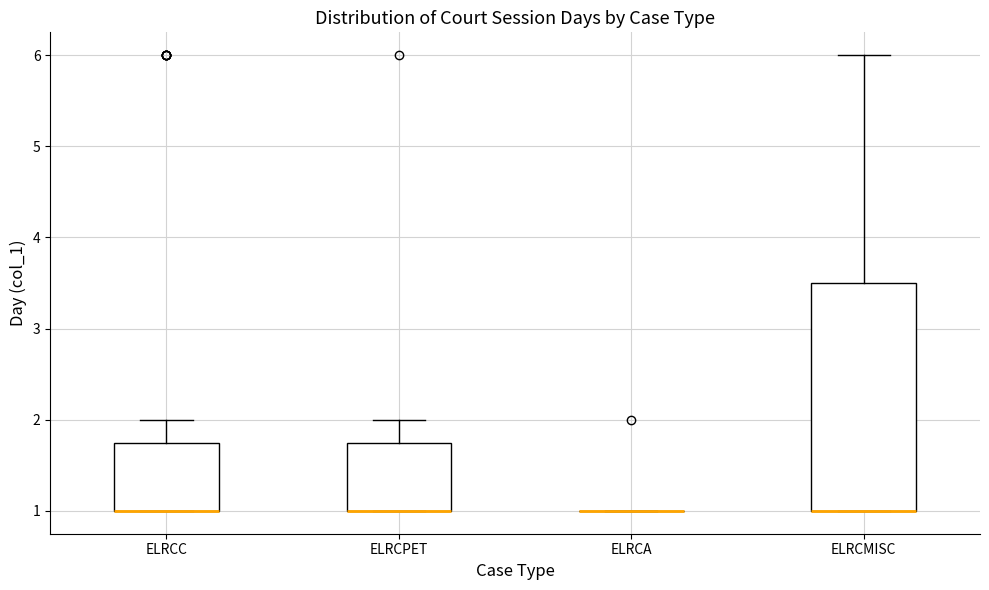

Reading left to right, read every box against the y-axis: the position of its median line, the range the box covers, and the ends of its whiskers. The values are not printed on the chart, so give them approximately, as read against the axis.

ELRCC: median 1.0 (drawn on the box's lower edge), box 1.0 to 1.8, whiskers 1.0 to 2.0
ELRCPET: median 1.0 (drawn on the box's lower edge), box 1.0 to 1.8, whiskers 1.0 to 2.0
ELRCA: box collapsed to a line at 1.0, whiskers 1.0 to 1.0
ELRCMISC: median 1.0 (drawn on the box's lower edge), box 1.0 to 3.5, whiskers 1.0 to 6.0